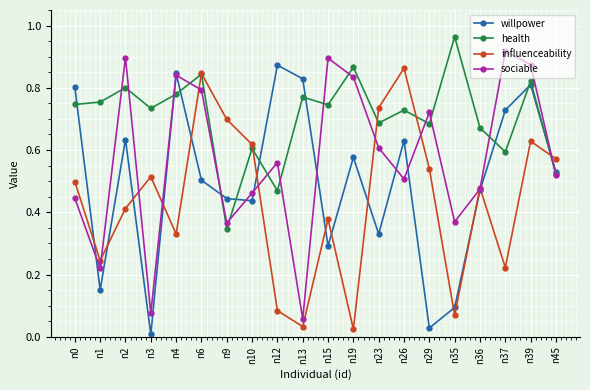

Which series changed the most between n10 and n37?

sociable